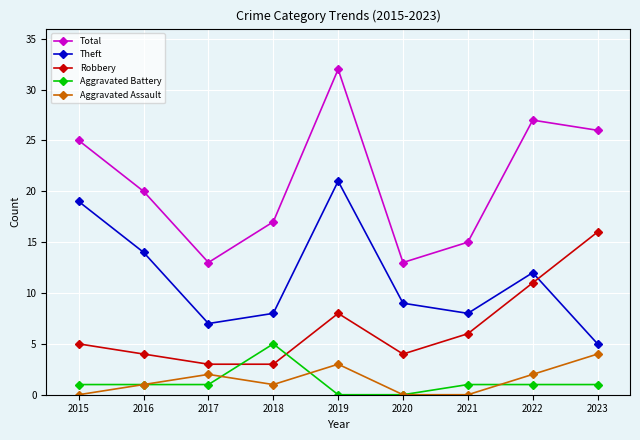

Which series has the largest range (max minus min)?

Total